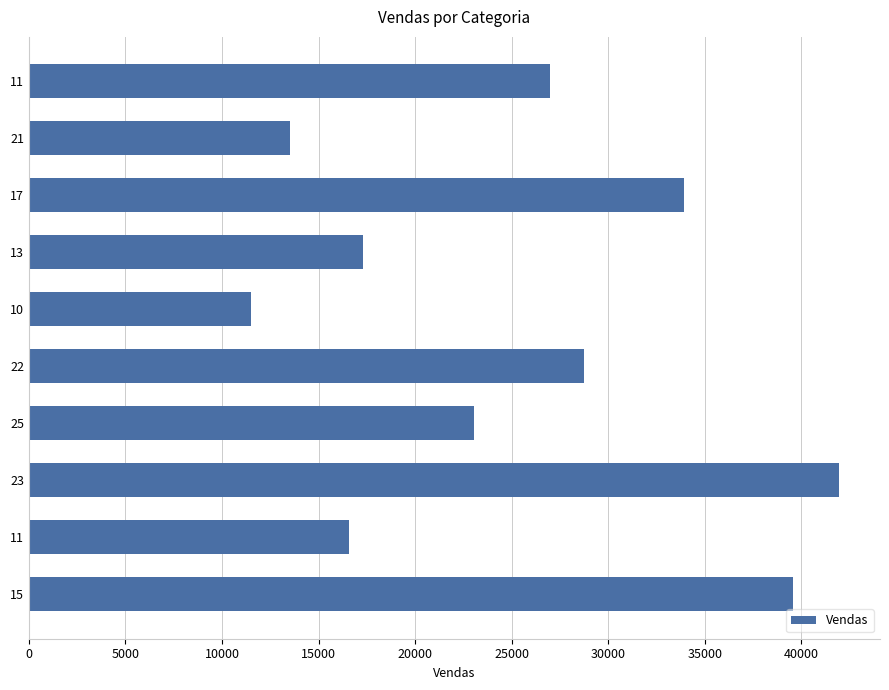

How many bars are there in total?

10